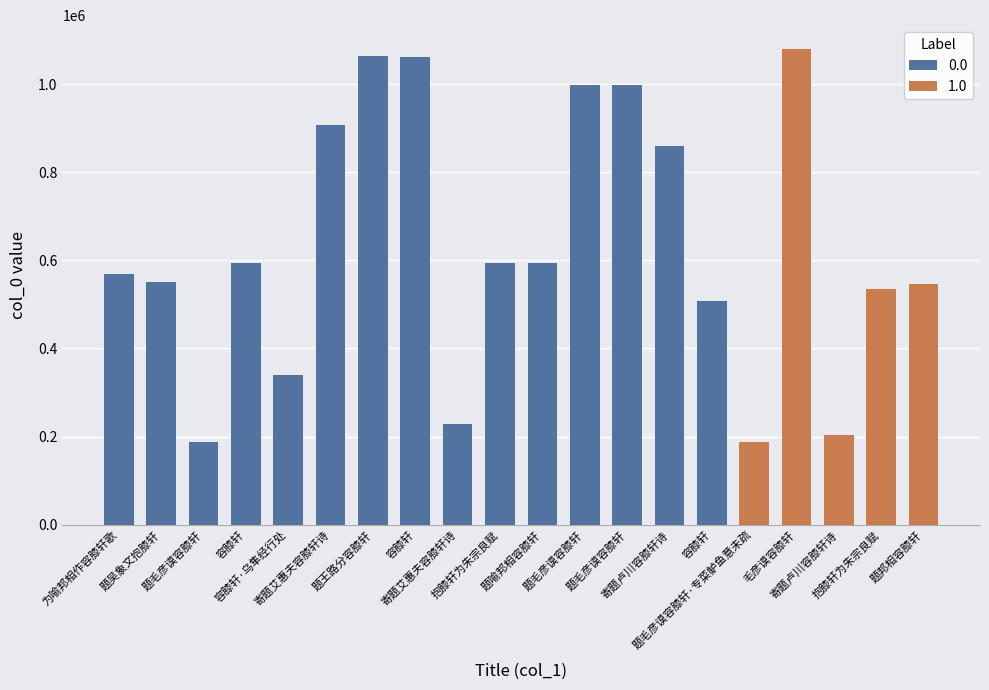

At which label is the value closest to 634128?

题喻邦相容膝轩